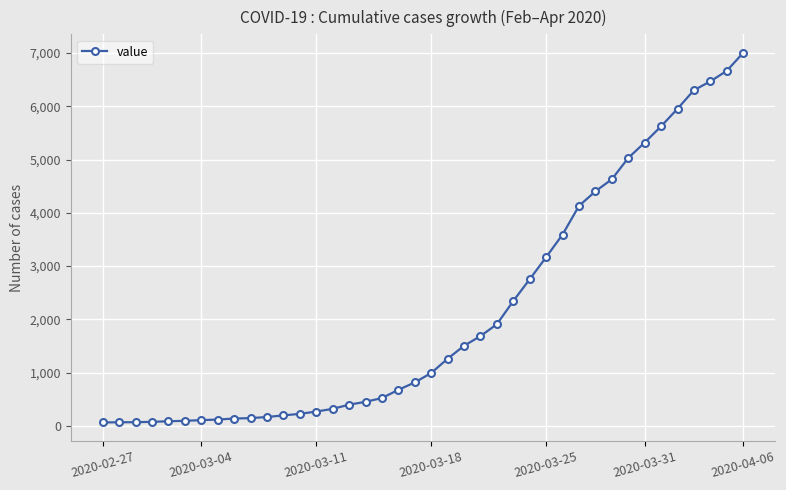

What is the maximum value shown in the chart?

7004